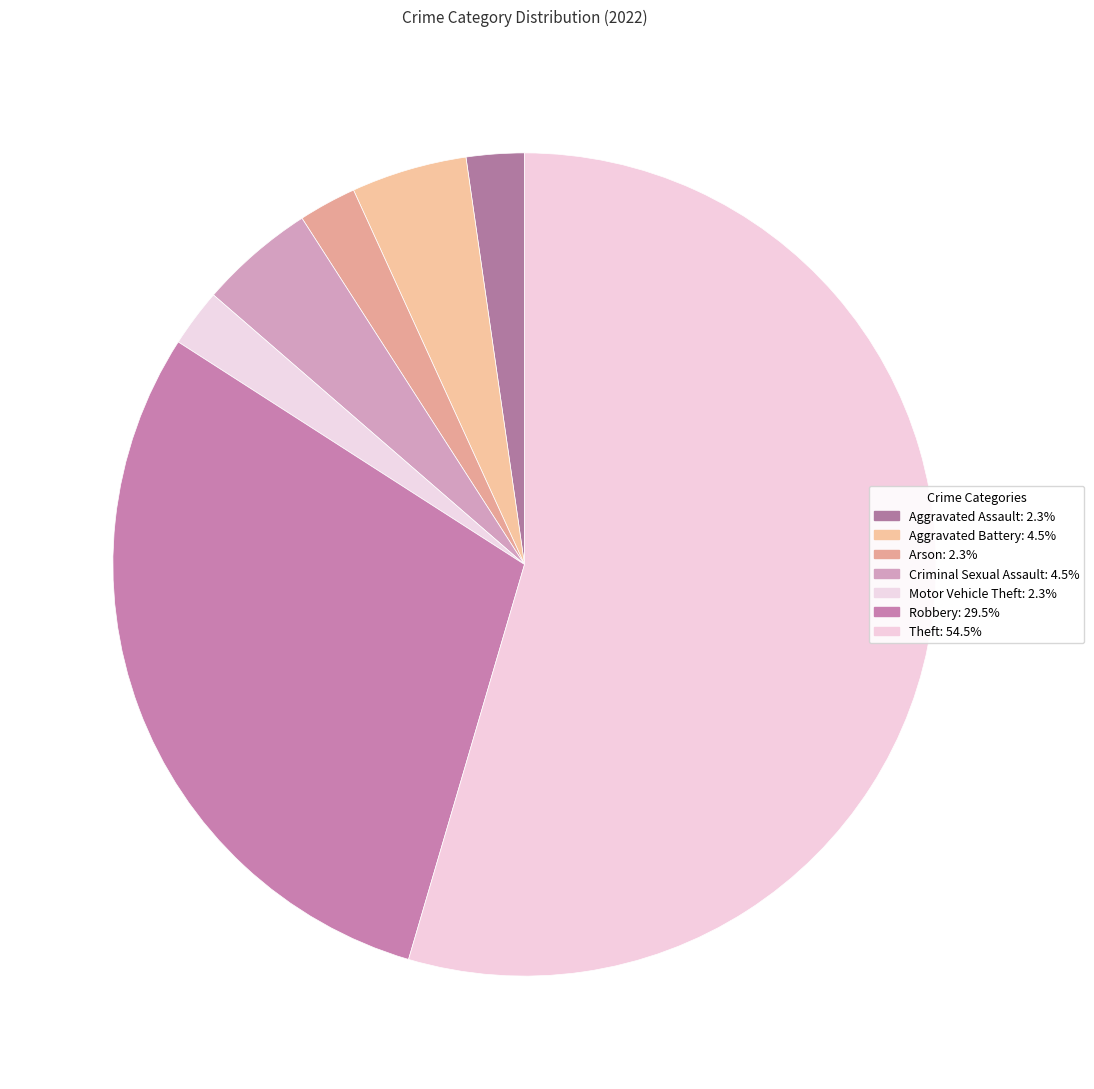

Which slice represents more than half of the pie?

Theft